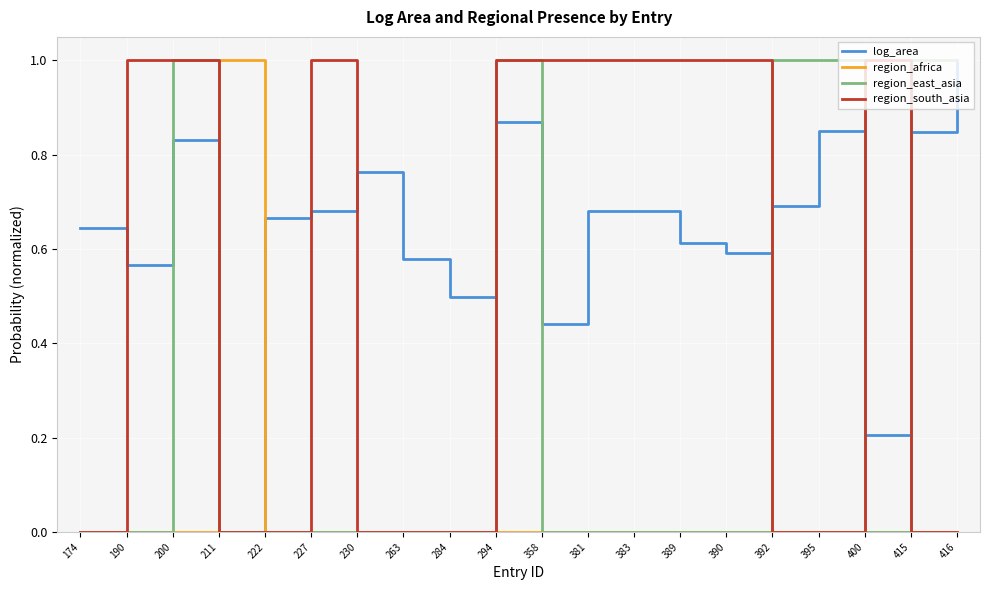

Does the chart display data point markers on the line(s)?

No